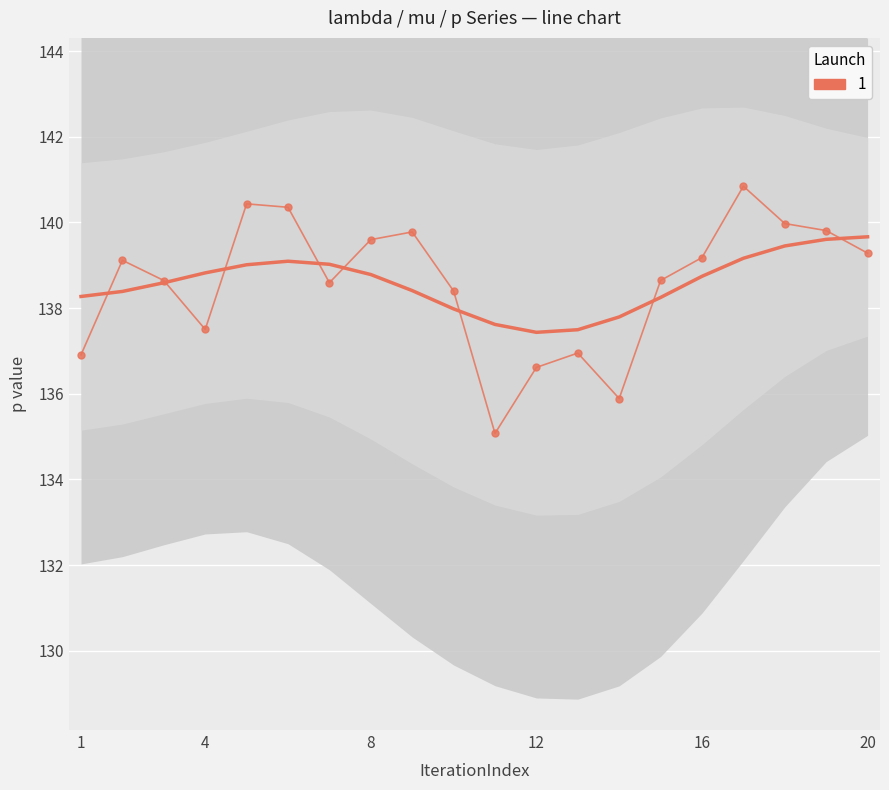

Count the number of values greater than 139.

10